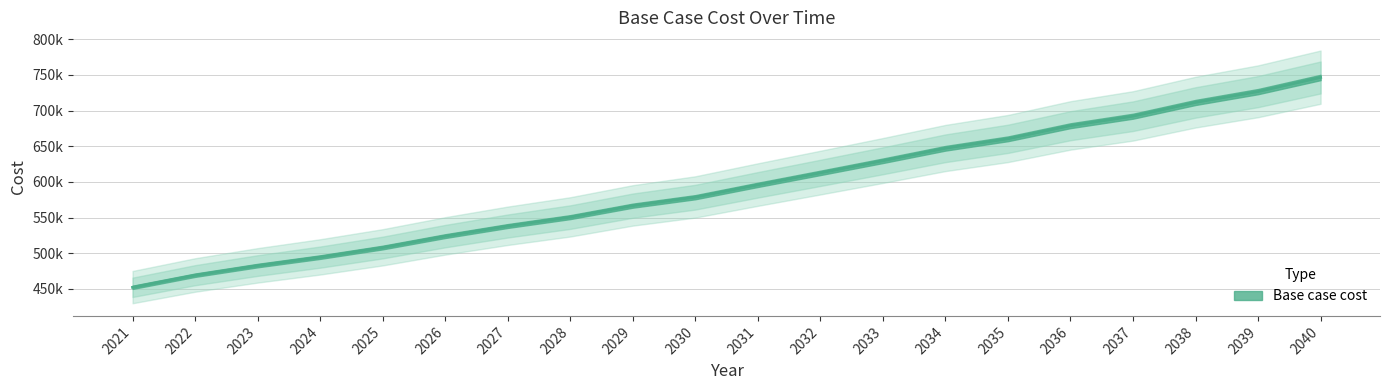

At which label does the data first exceed 595895?

2031